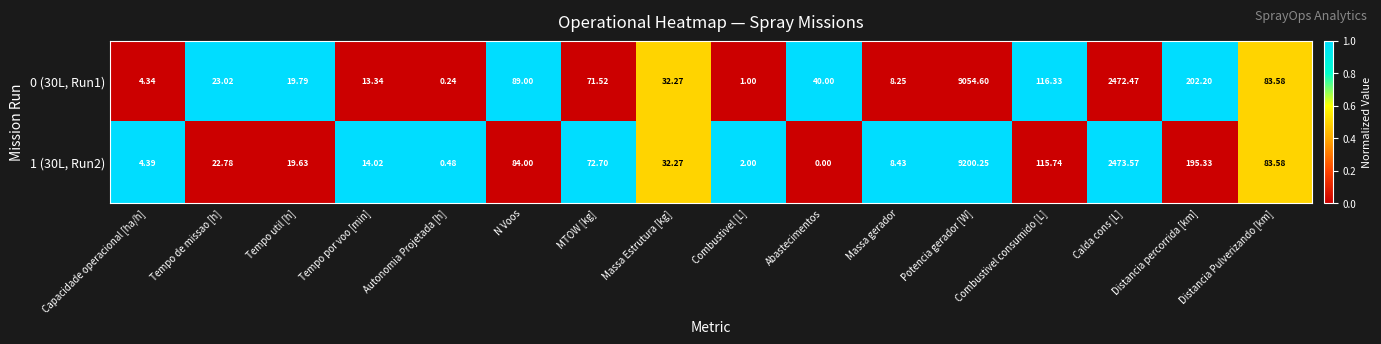

Where is 0 (30L, Run1) nearest to the value 4527?

Calda cons [L]